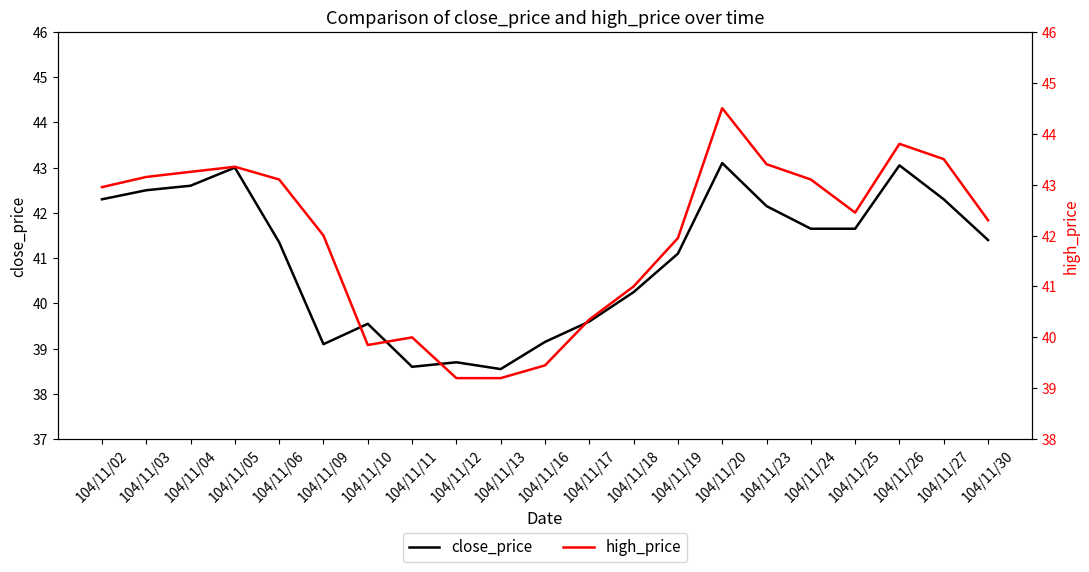

What is the difference between the maximum and second lowest values in the close_price series?

4.5